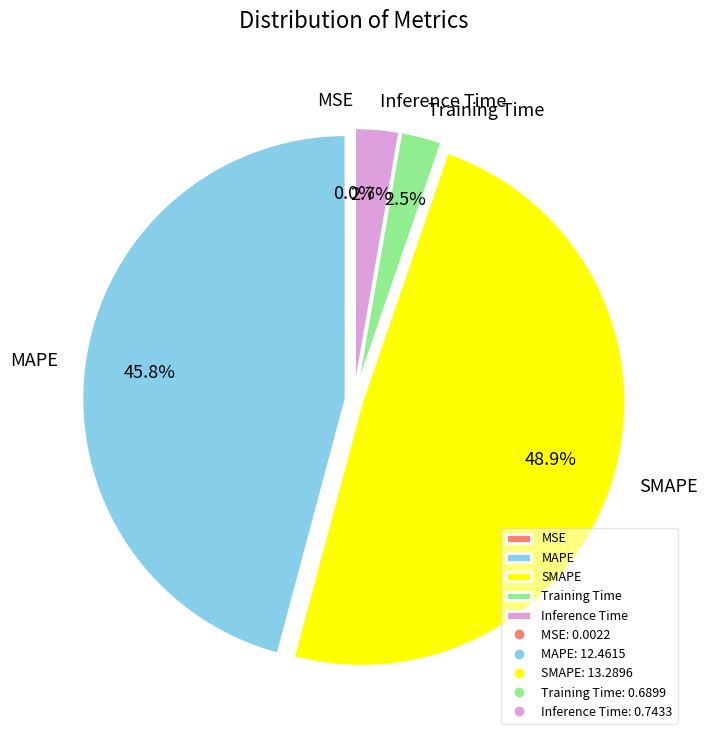

Between SMAPE and MAPE, which is larger?

SMAPE